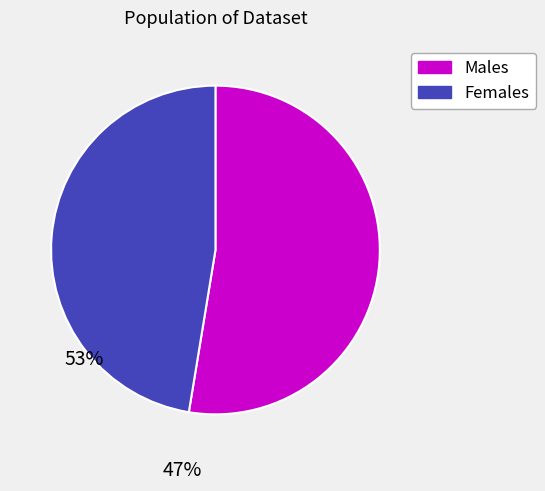

Is there any slice that represents more than half of the pie?

Yes